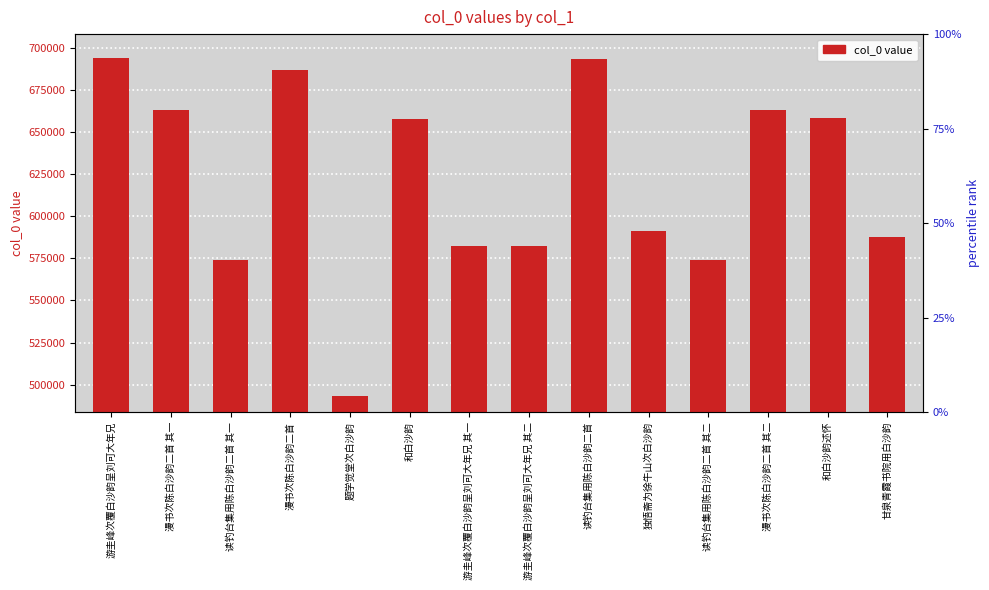

Which has a higher value, 读钓台集用陈白沙韵二首 其一 or 读钓台集用陈白沙韵二首?

读钓台集用陈白沙韵二首